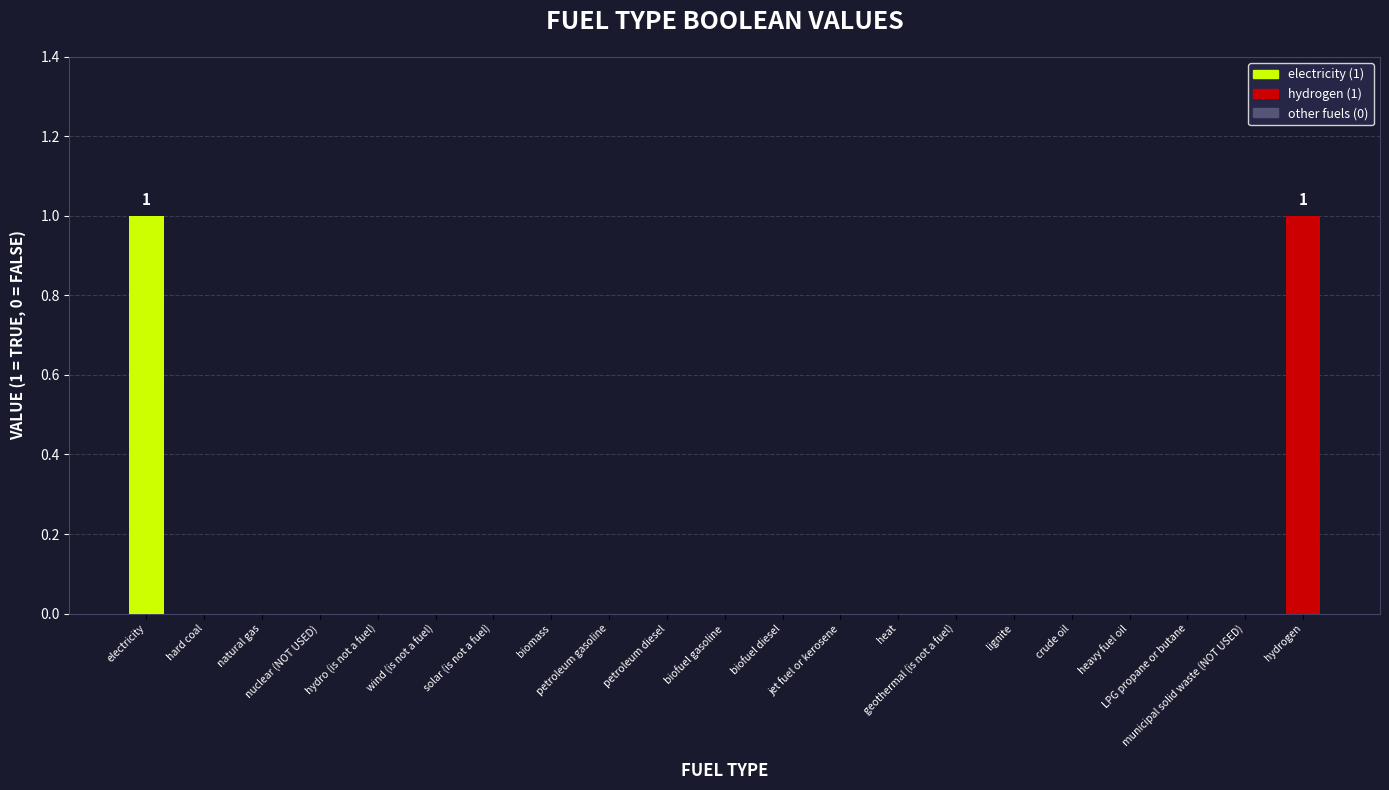

How many categories are shown in the chart?

21